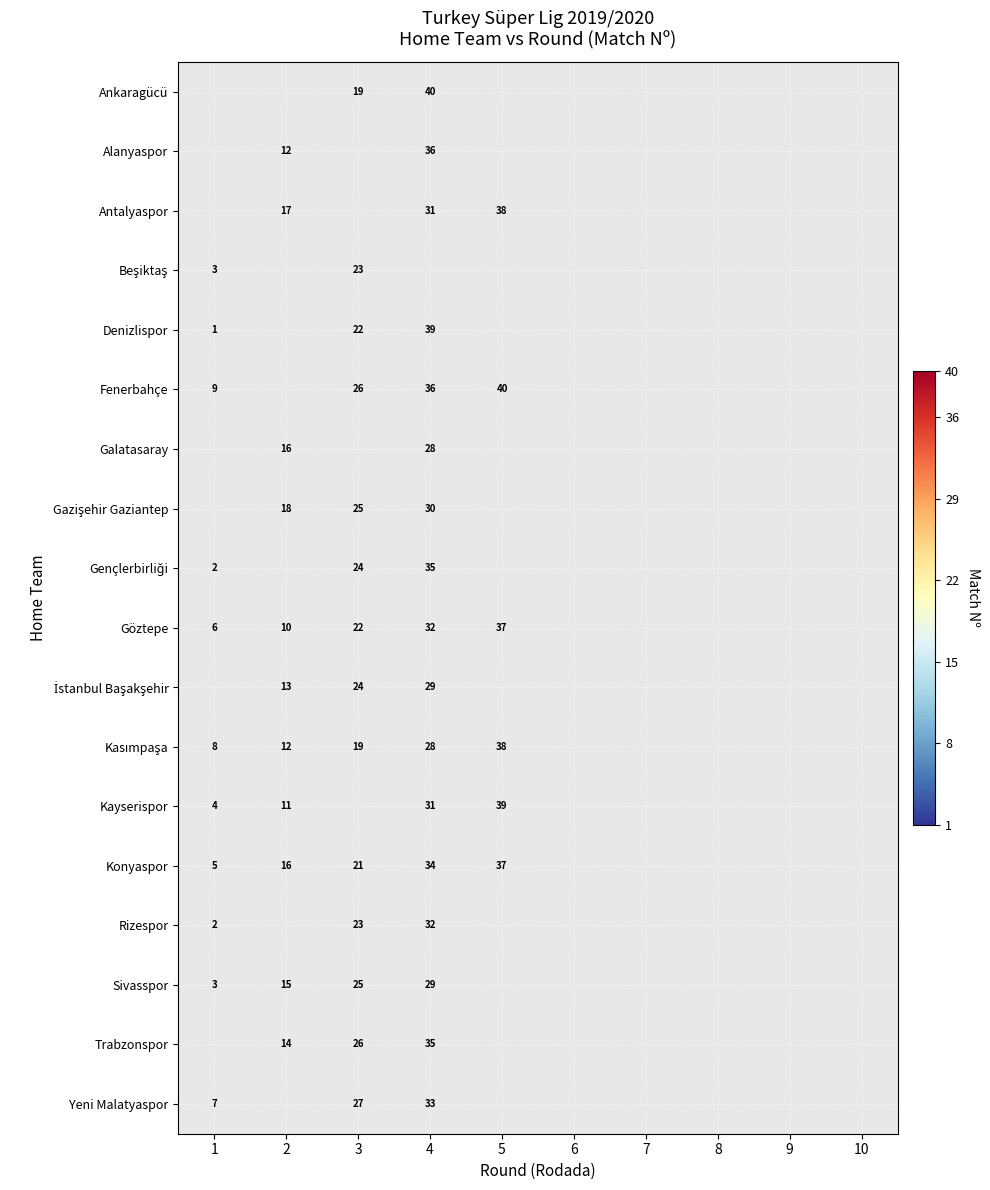

The value of Ankaragücü at 3 is 19. True or false?

True